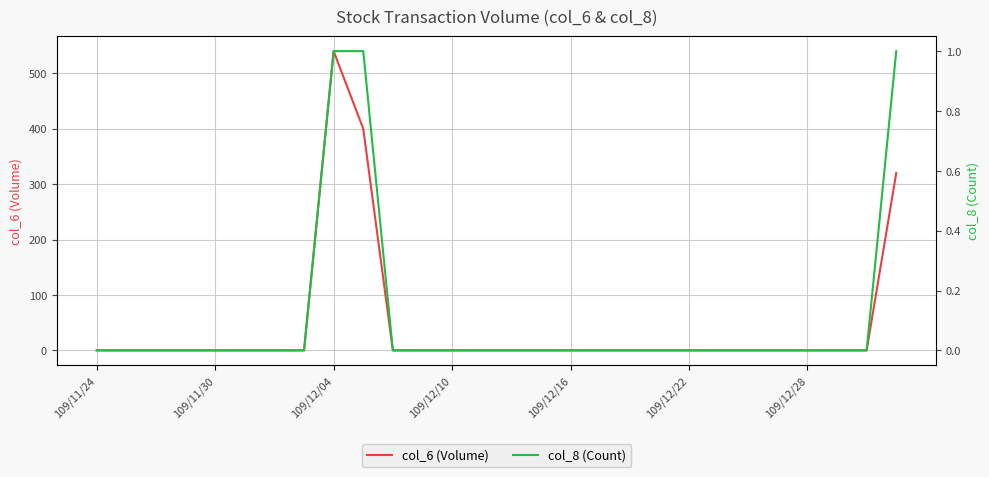

What is the highest value of the col_6 (Volume) series?

540